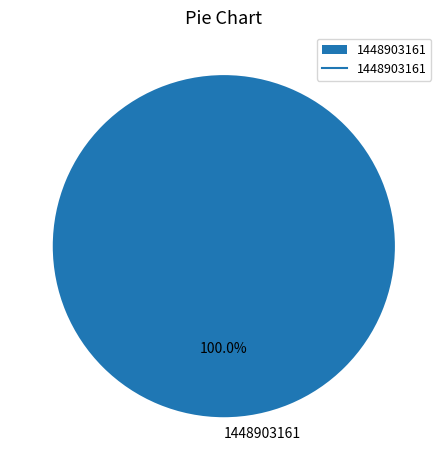

Rank the categories by value from lowest to highest.

1448903161